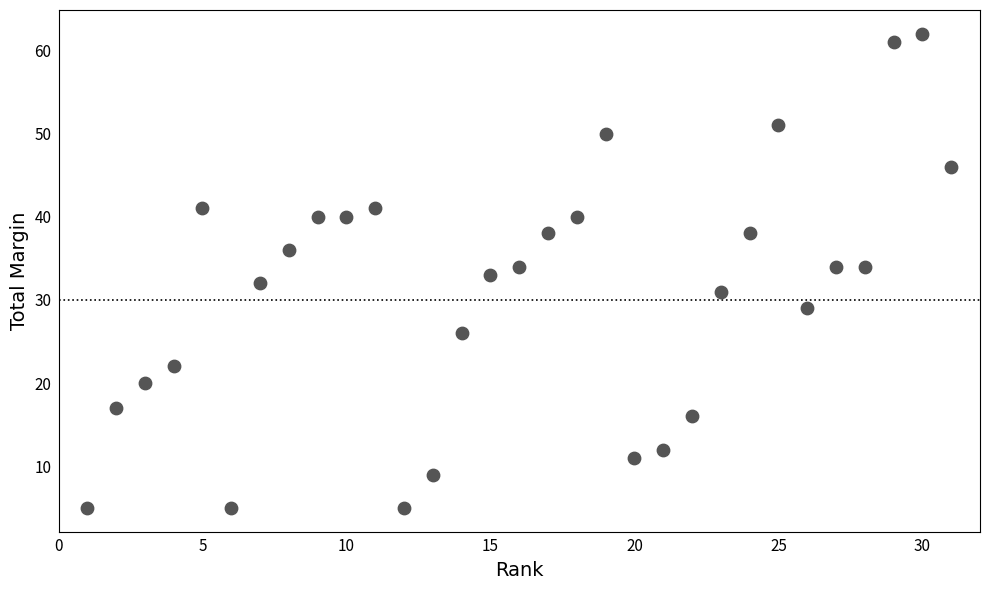

What is the range of X values (max minus min)?

30